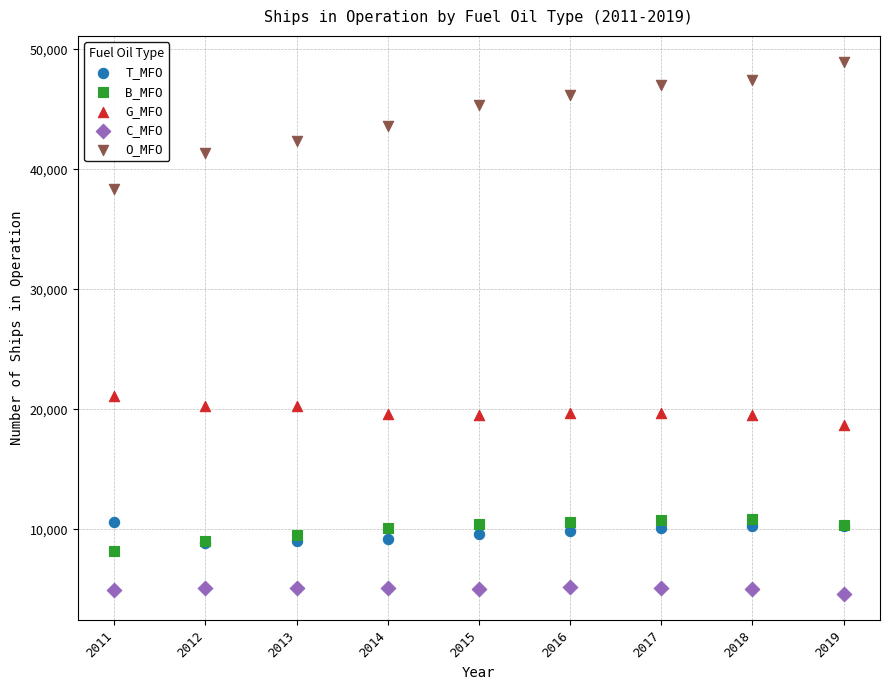

Across all series, what Y value is closest to 26768?

21085